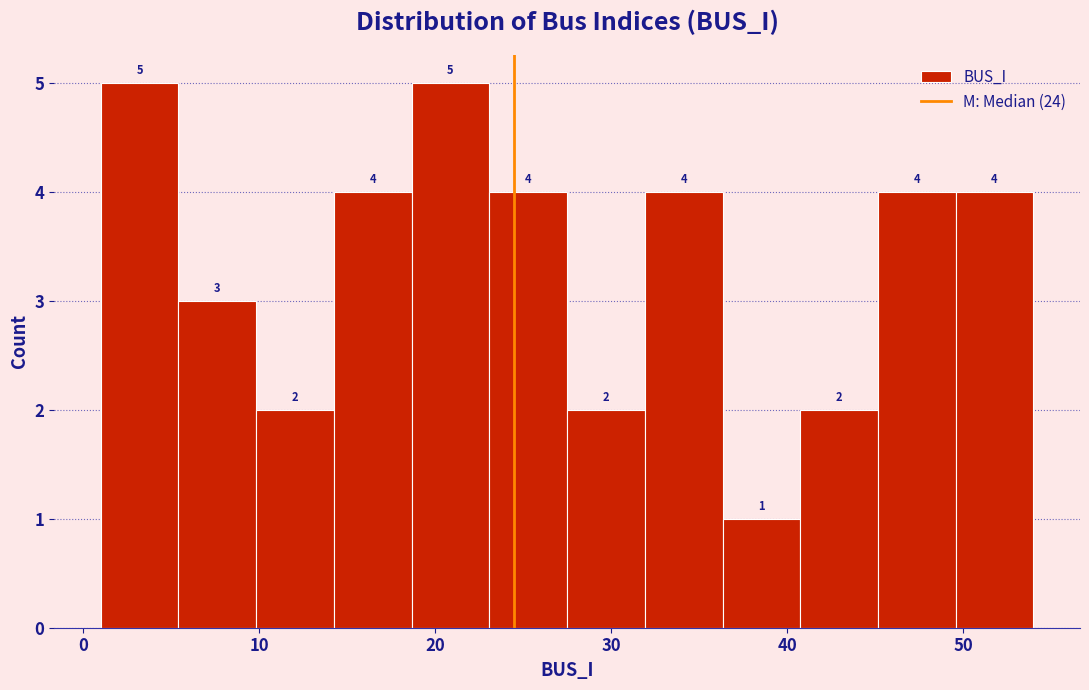

What is the height of the bar covering 36 to 41 on the x-axis? The bar edges are not printed on the chart, so give them approximately, as read against the axis.

1